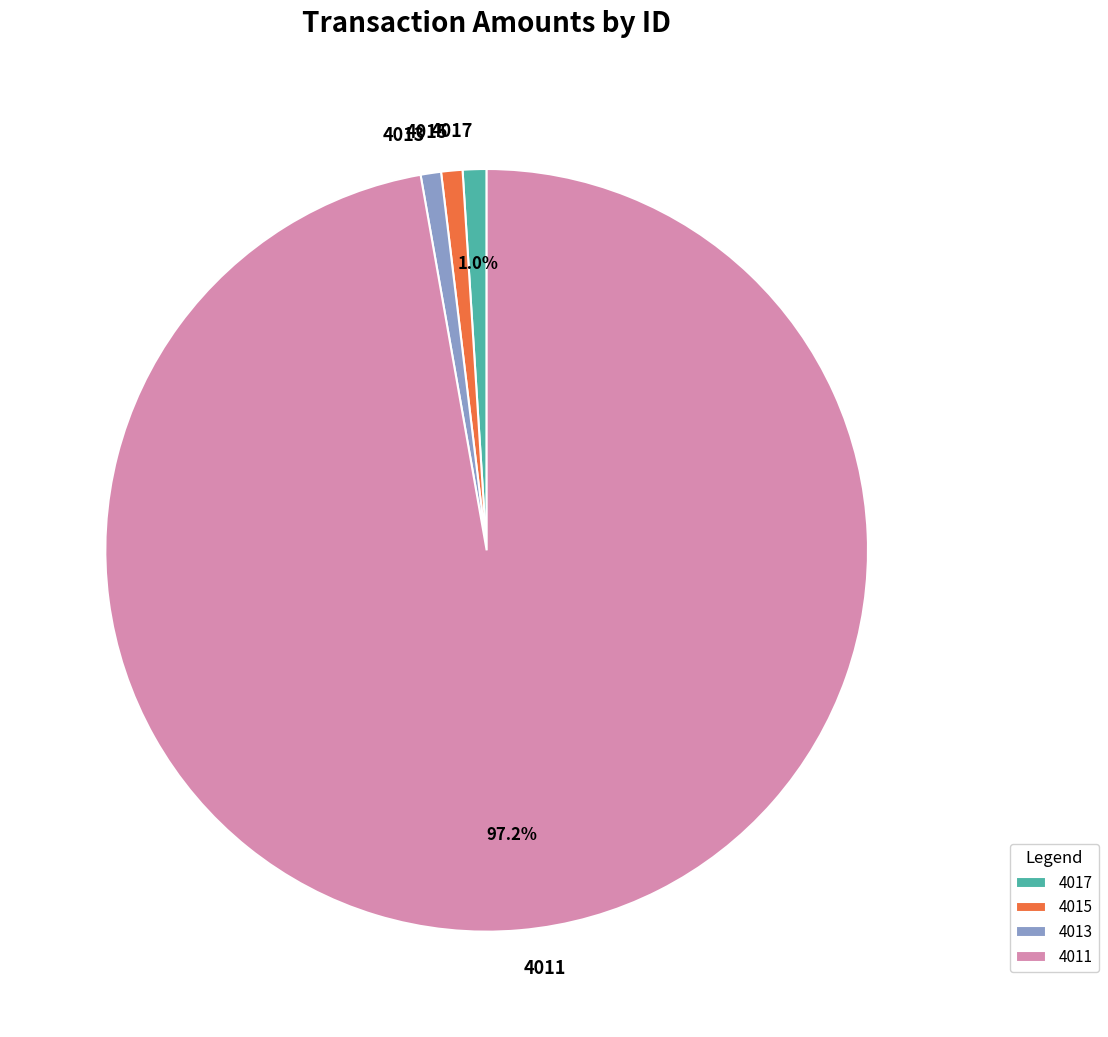

What percentage do 4017 and 4011 together represent?

98.2%